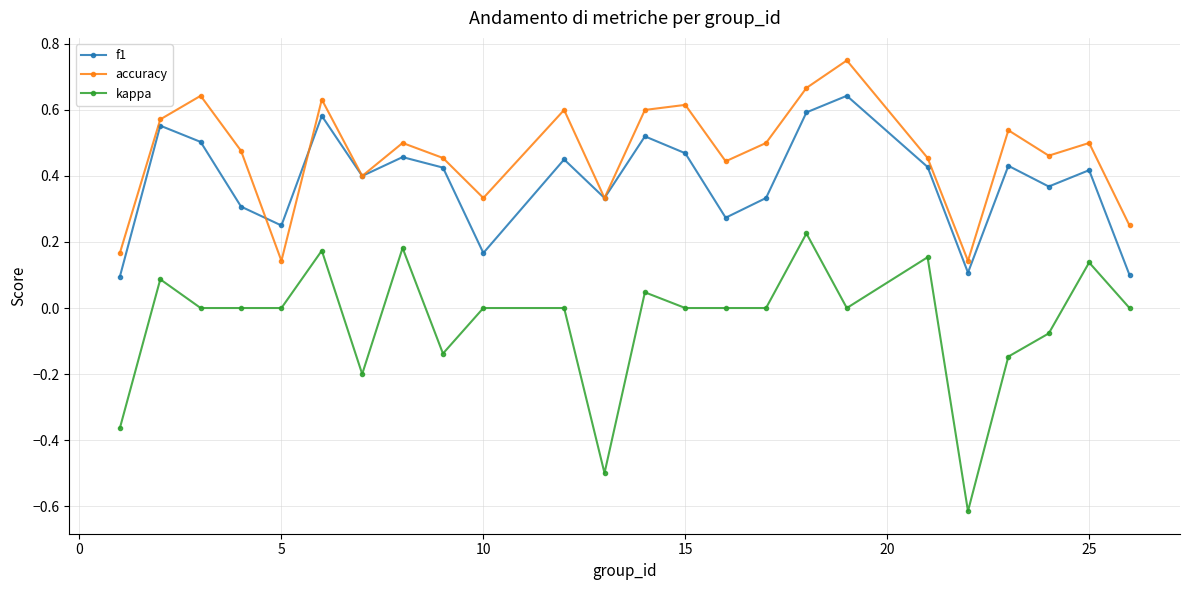

Which series has the largest total across all categories?

accuracy